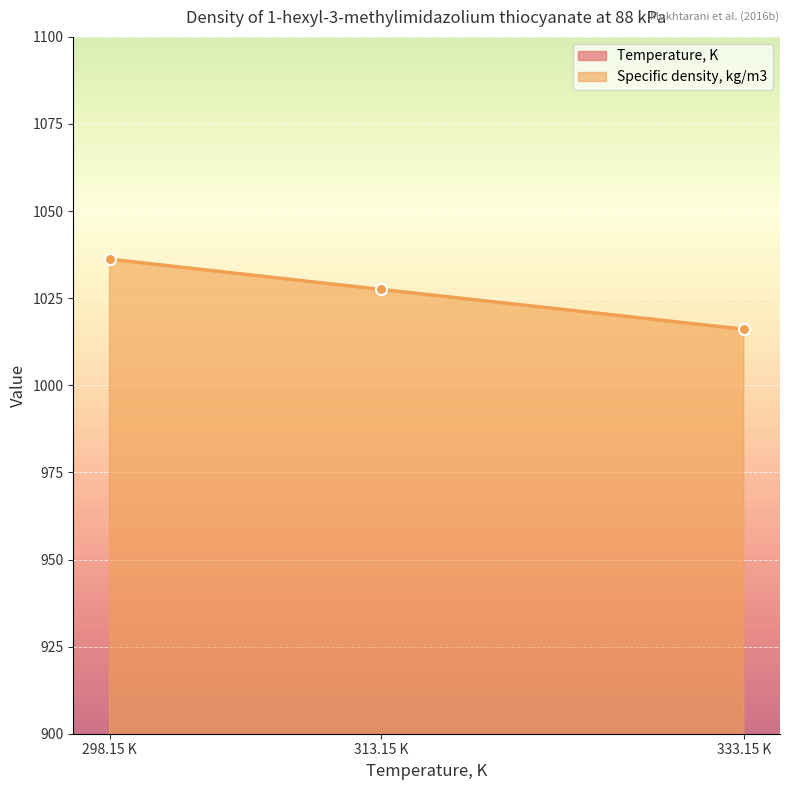

What is the lowest value of the Specific density, kg/m3 series?

1016.1